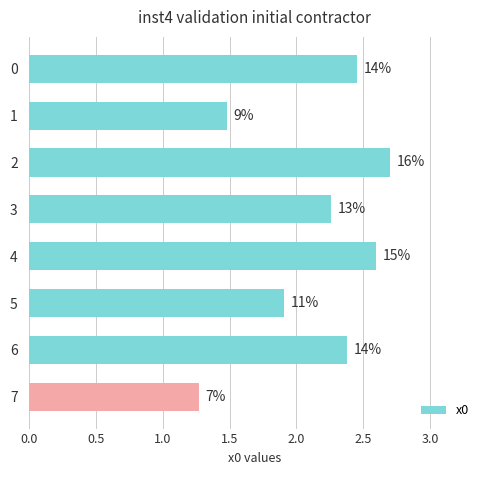

Does the chart contain any negative values?

No